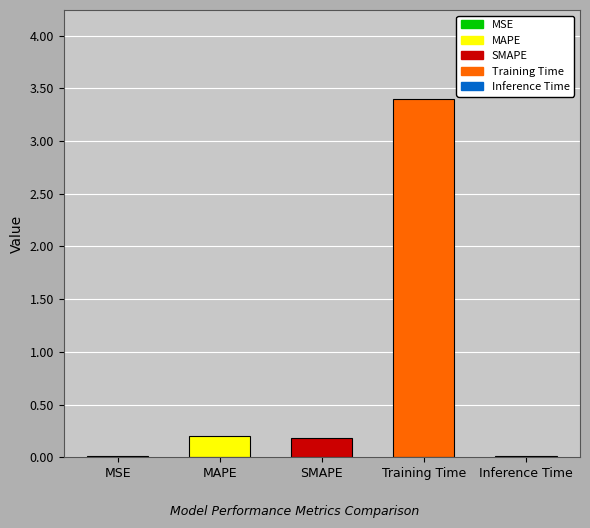

What is the sum of the values at MAPE and Training Time?

3.6